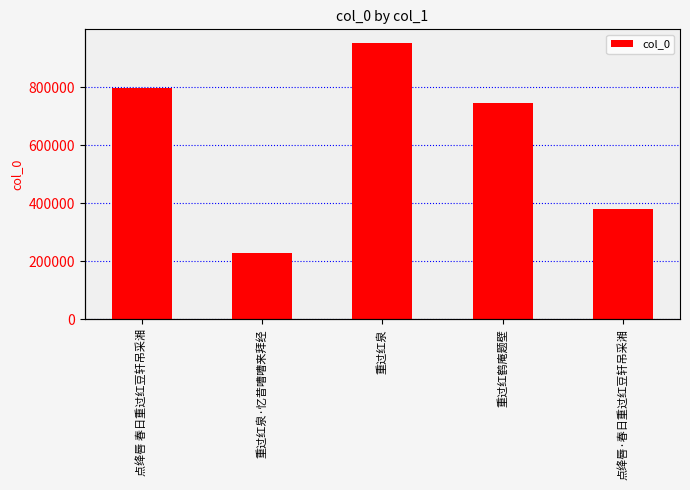

List the labels in order of value, largest first.

重过红泉, 点绛唇 春日重过红豆轩吊采湘, 重过红鹤庵题壁, 点绛唇·春日重过红豆轩吊采湘, 重过红泉·忆昔嘈嘈来拜经